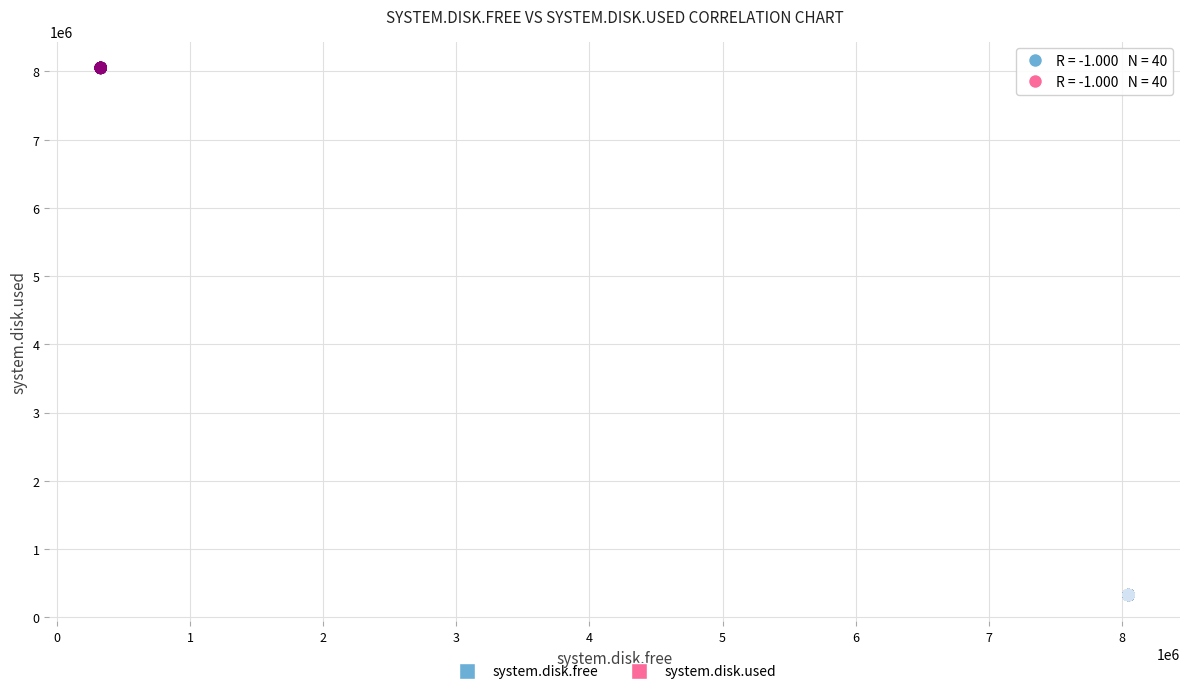

Which series reaches the minimum Y coordinate?

system.disk.free